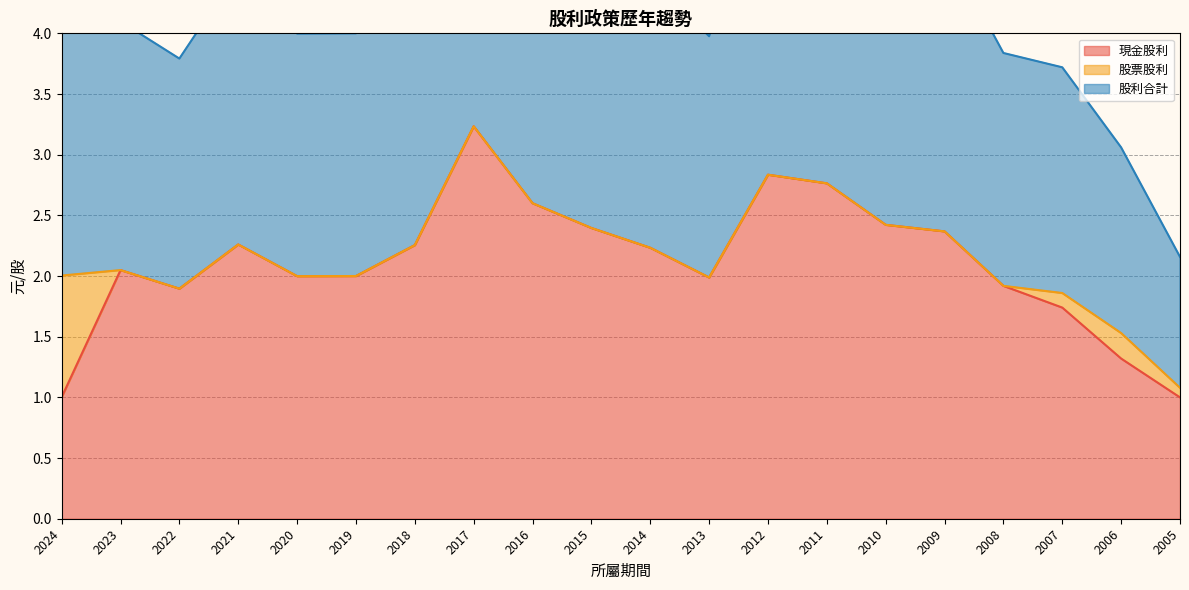

The value of 現金股利 at 2006 is 0.7. True or false?

False